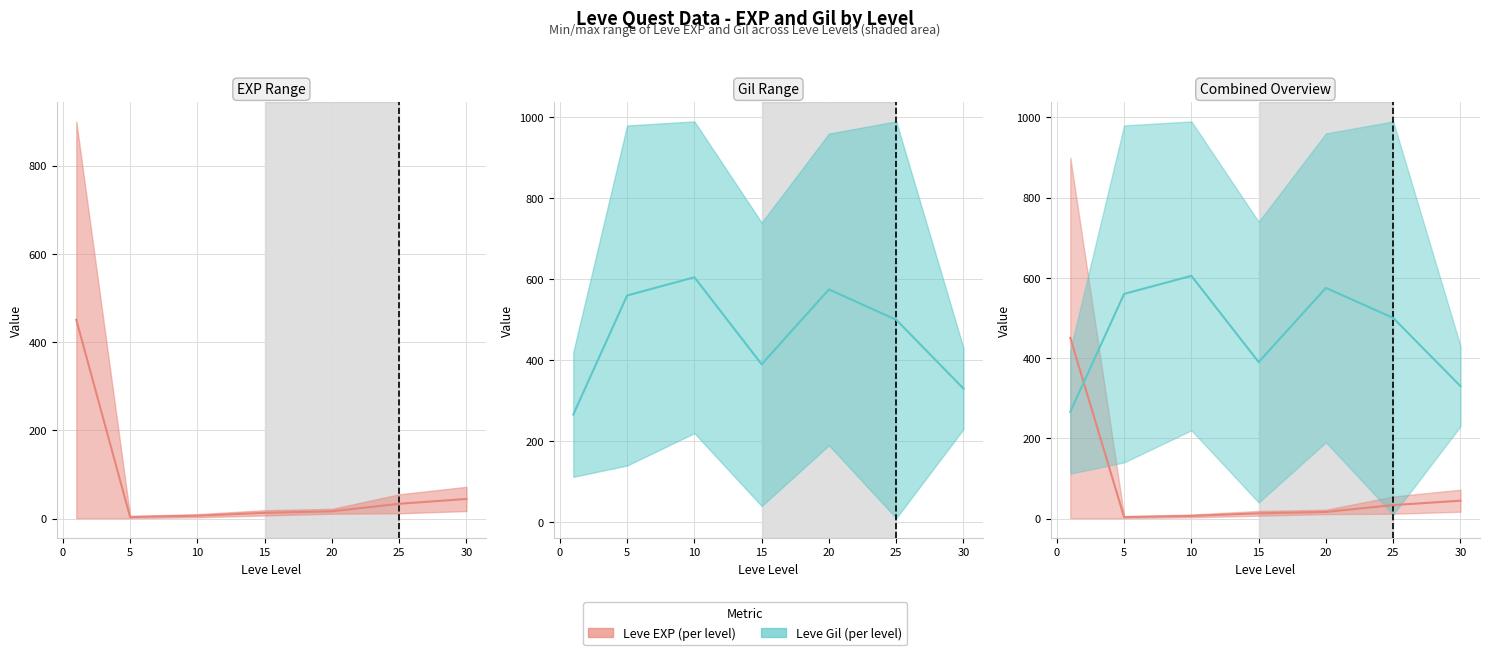

Rank the series at 10 from highest to lowest value.

Leve Gil (mid), Leve EXP (mid)